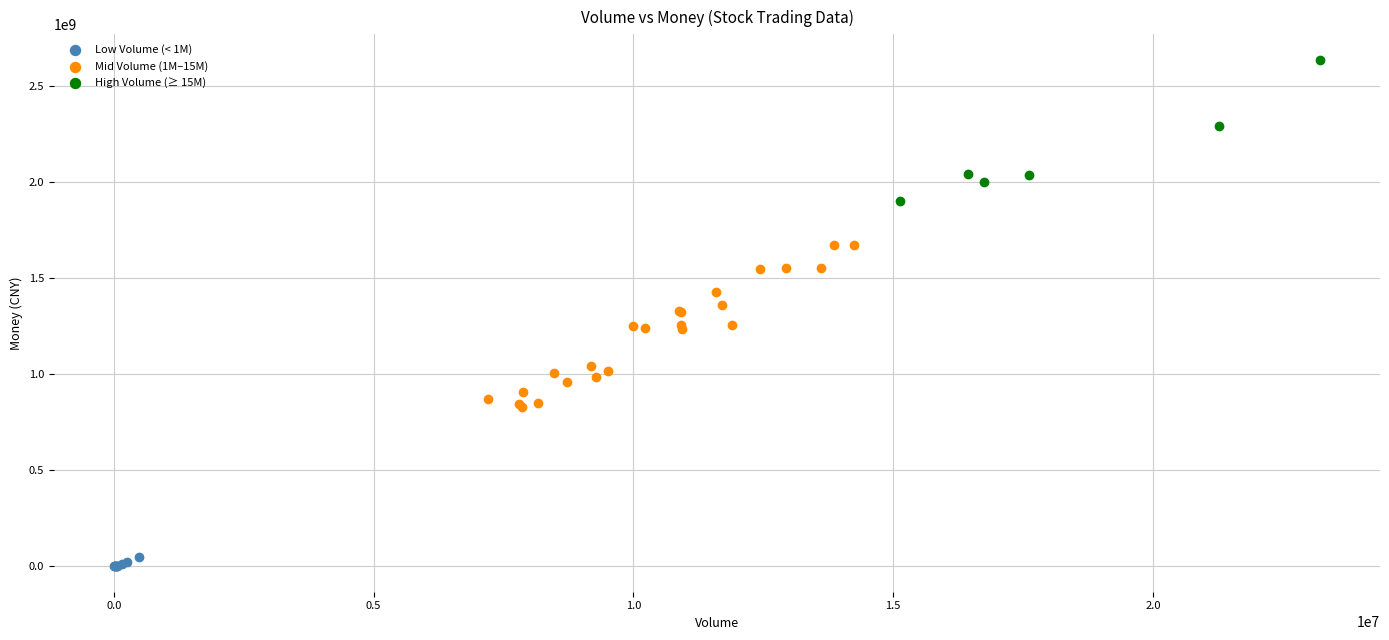

Which series has the widest spread of Y values?

Mid Volume (1M–15M)